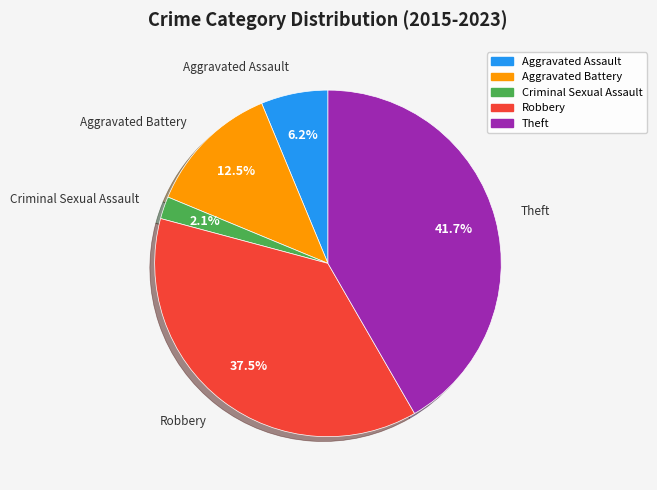

Rank the categories by value from lowest to highest.

Criminal Sexual Assault, Aggravated Assault, Aggravated Battery, Robbery, Theft